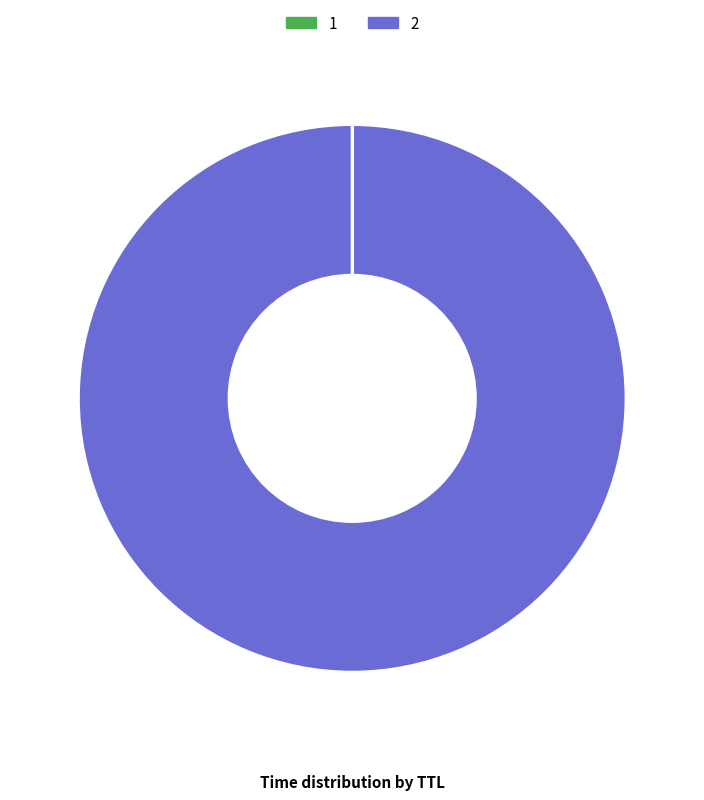

Which slice represents more than half of the pie?

2